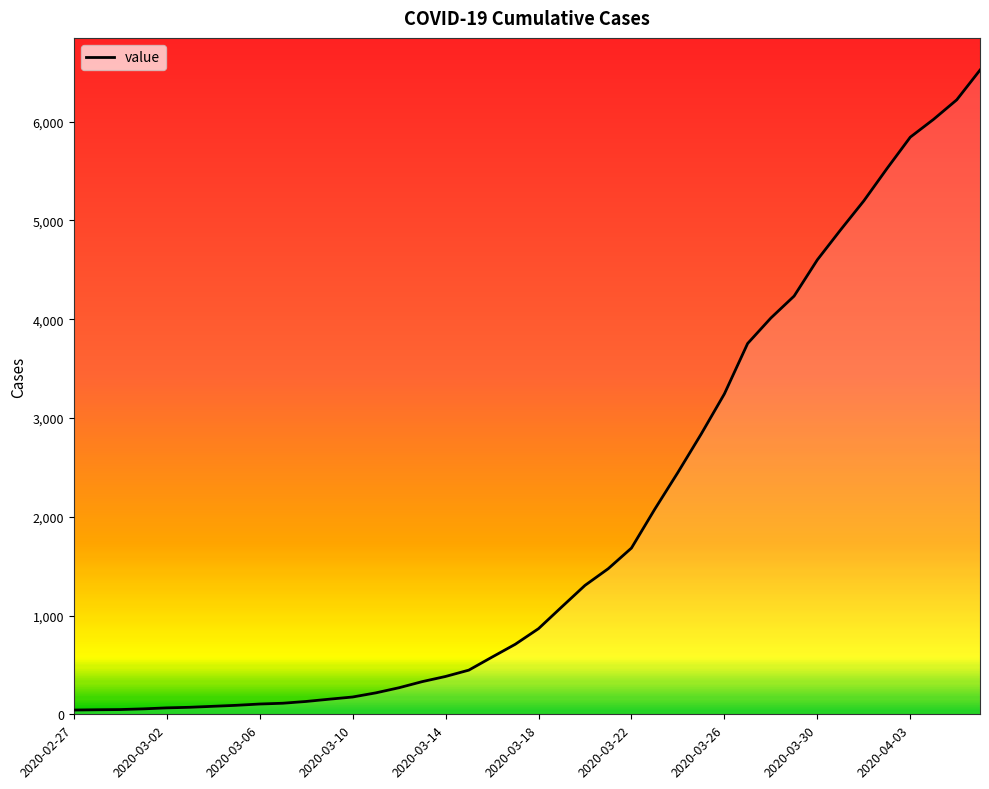

What is the difference between the maximum and minimum values?

6479